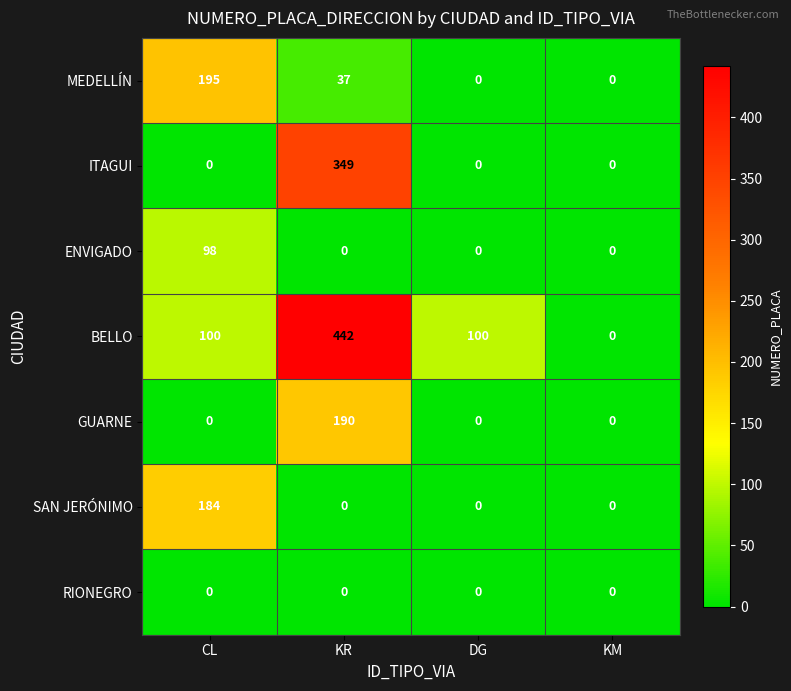

Rank the series by their maximum value, from lowest to highest.

RIONEGRO, ENVIGADO, SAN JERÓNIMO, GUARNE, MEDELLÍN, ITAGUI, BELLO